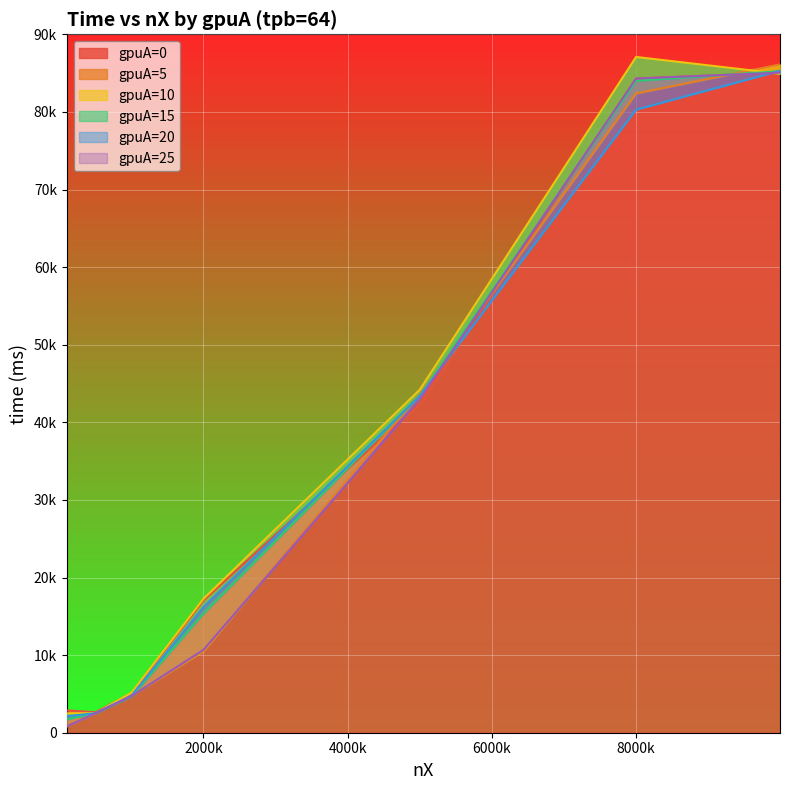

Which series has the widest spread of values?

gpuA=5